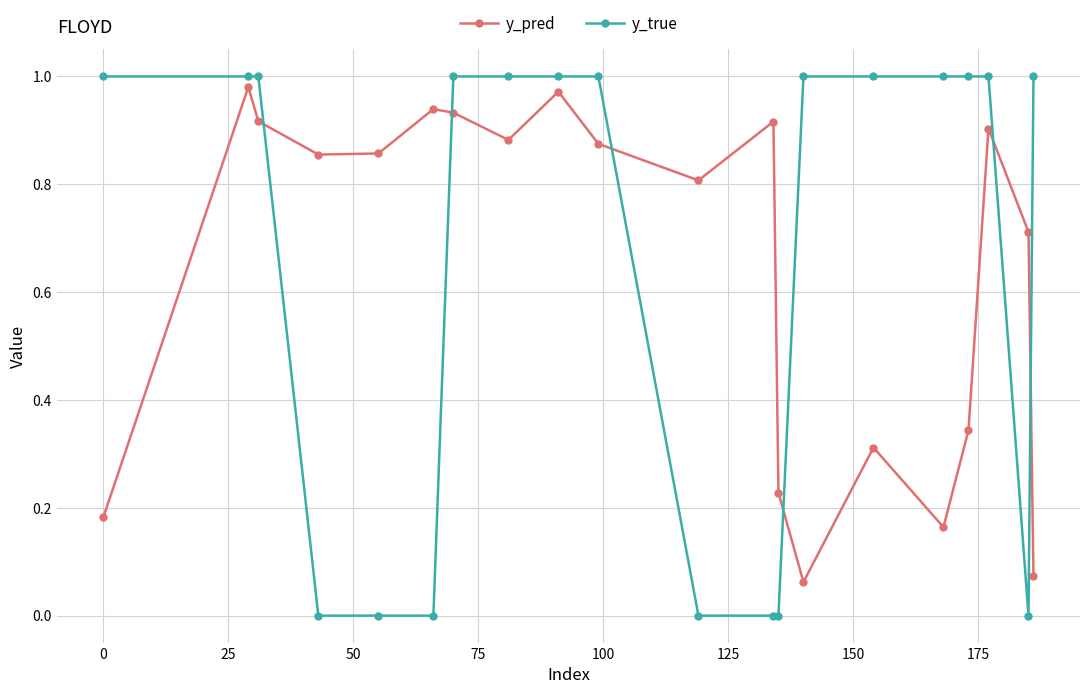

After their last crossing, which series has the higher values: y_pred or y_true?

y_true